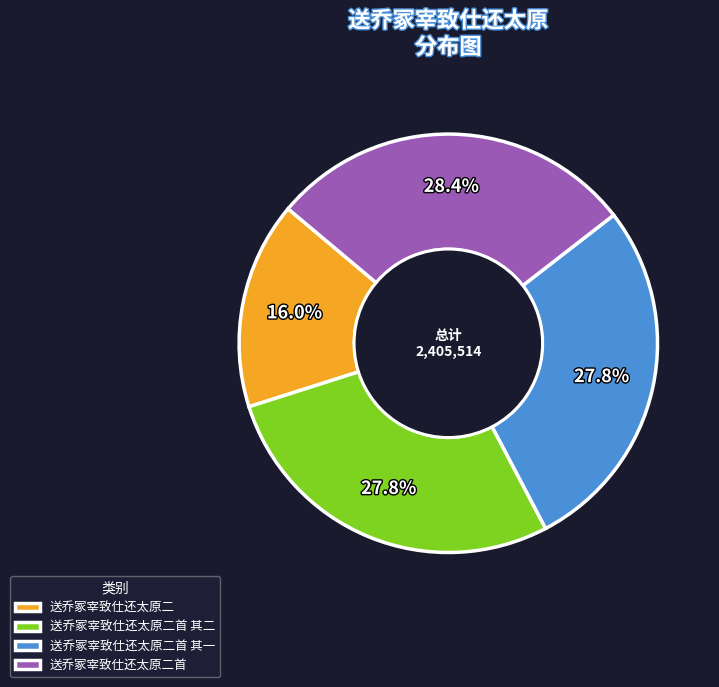

What percentage is the 送乔冢宰致仕还太原二首 其二 slice, to the nearest percent?

28%